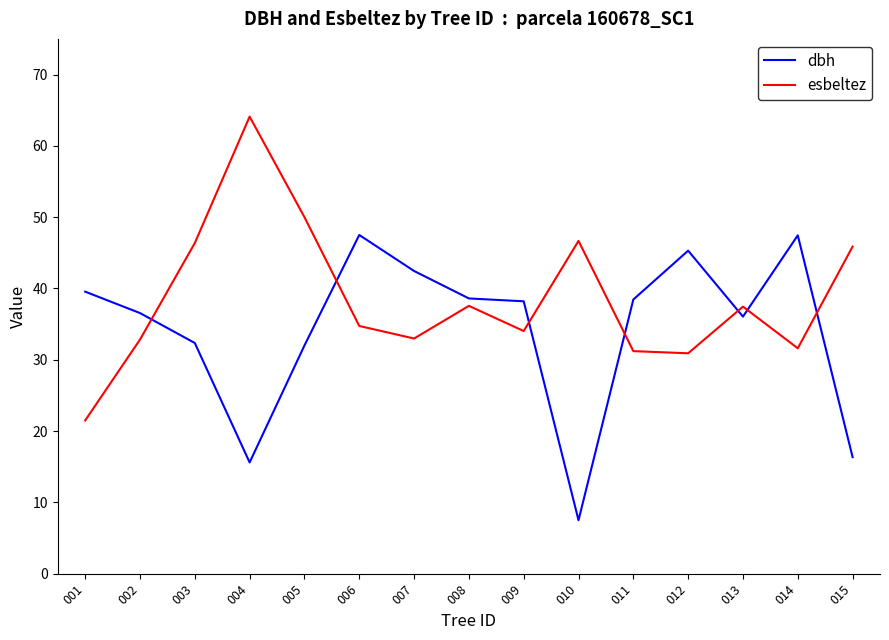

Where does the esbeltez series first go above 34?

003